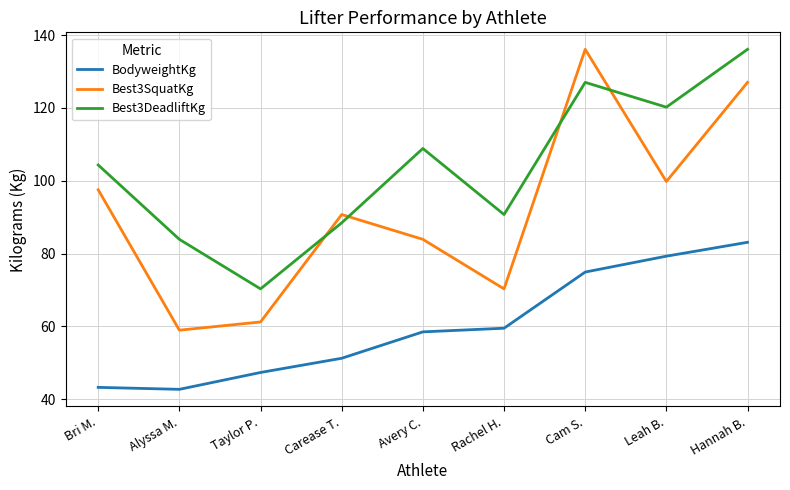

Which category has the highest value in the Best3DeadliftKg series?

Hannah B.